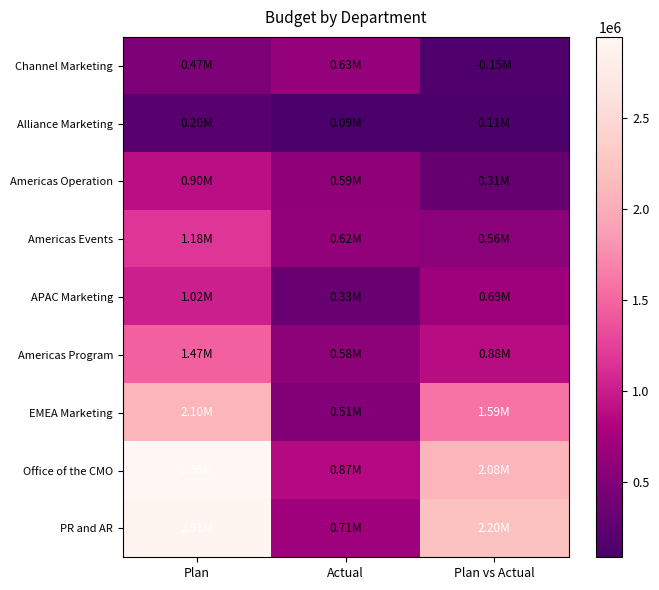

Reading left to right, transcribe all the data shown in this chart.

Channel Marketing: Plan=475000	Actual=627497	Plan vs Actual=152497
Alliance Marketing: Plan=200000	Actual=88000	Plan vs Actual=112000
Americas Operation: Plan=899832	Actual=594368	Plan vs Actual=305464
Americas Events: Plan=1180000	Actual=616834	Plan vs Actual=563166
APAC Marketing: Plan=1019000	Actual=326243	Plan vs Actual=692757
Americas Program: Plan=1468445	Actual=583814	Plan vs Actual=884631
EMEA Marketing: Plan=2095781	Actual=508709	Plan vs Actual=1587072
Office of the CMO: Plan=2948550	Actual=870000	Plan vs Actual=2078550
PR and AR: Plan=2912392	Actual=708250	Plan vs Actual=2204142